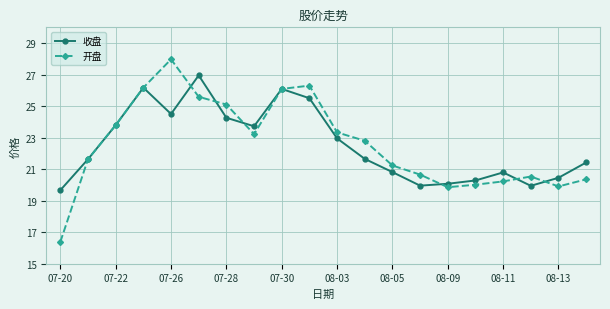

What is the minimum value shown in the chart?

16.4